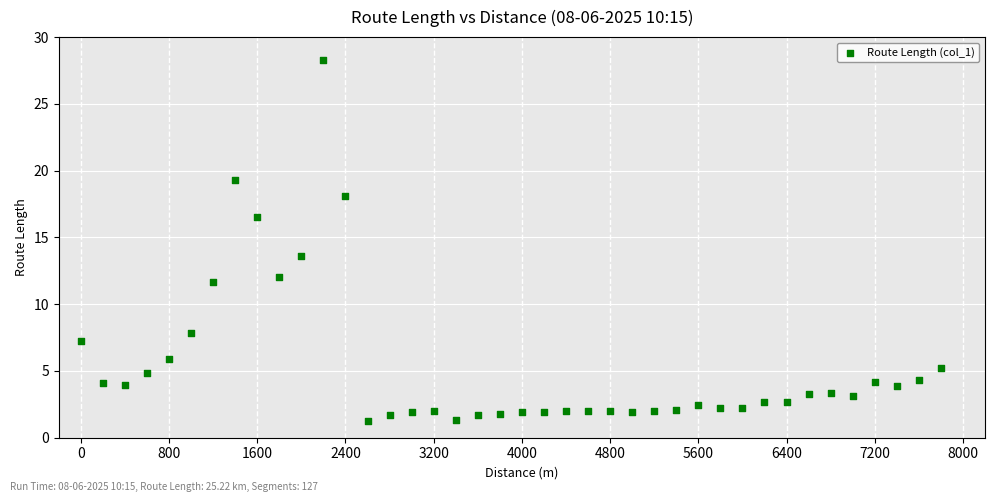

What Y value in the scatter plot is closest to 14?

13.6